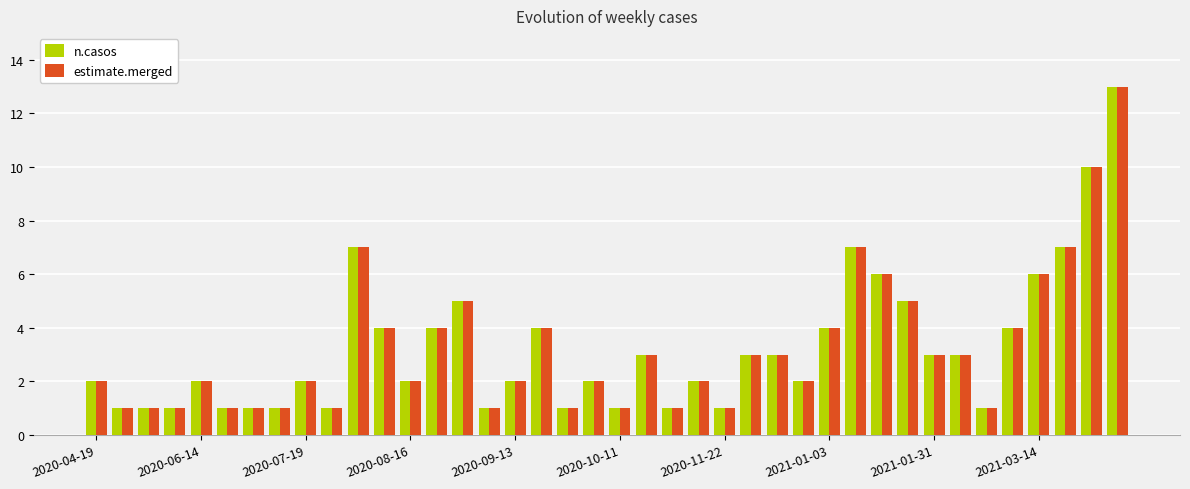

What is the maximum value for estimate.merged?

13